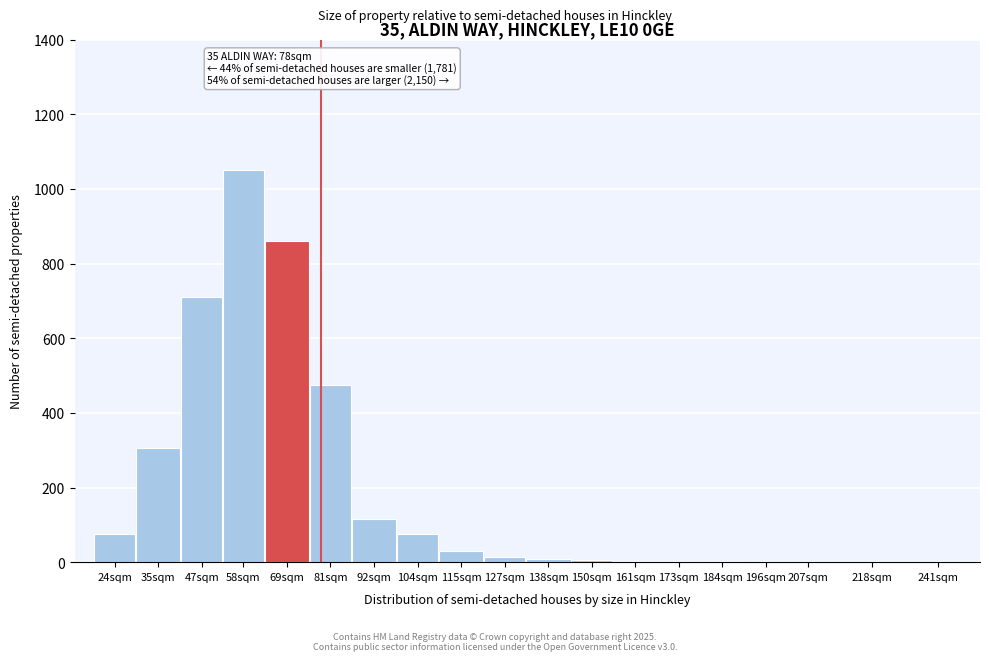

Is it true that the value at 69sqm is 1149?

False